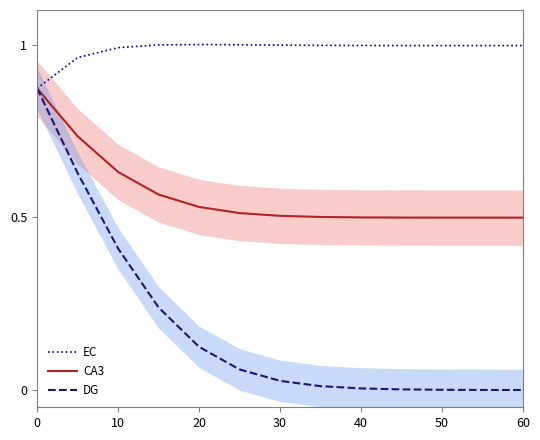

Is the value of CA3 at 40 greater than the value of DG at 40?

Yes